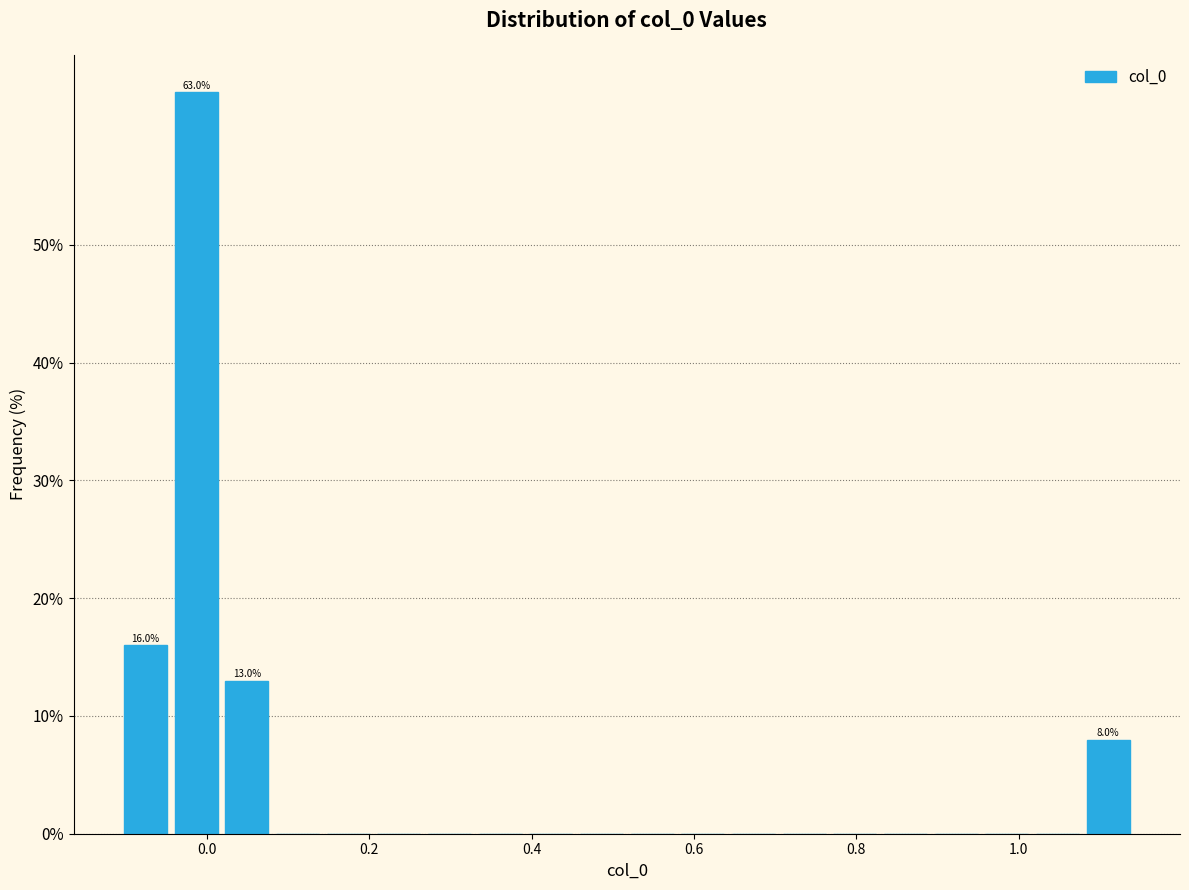

Around what value on the x-axis is the tallest bar? Give the approximate position of its centre, as read against the axis.

-0.02